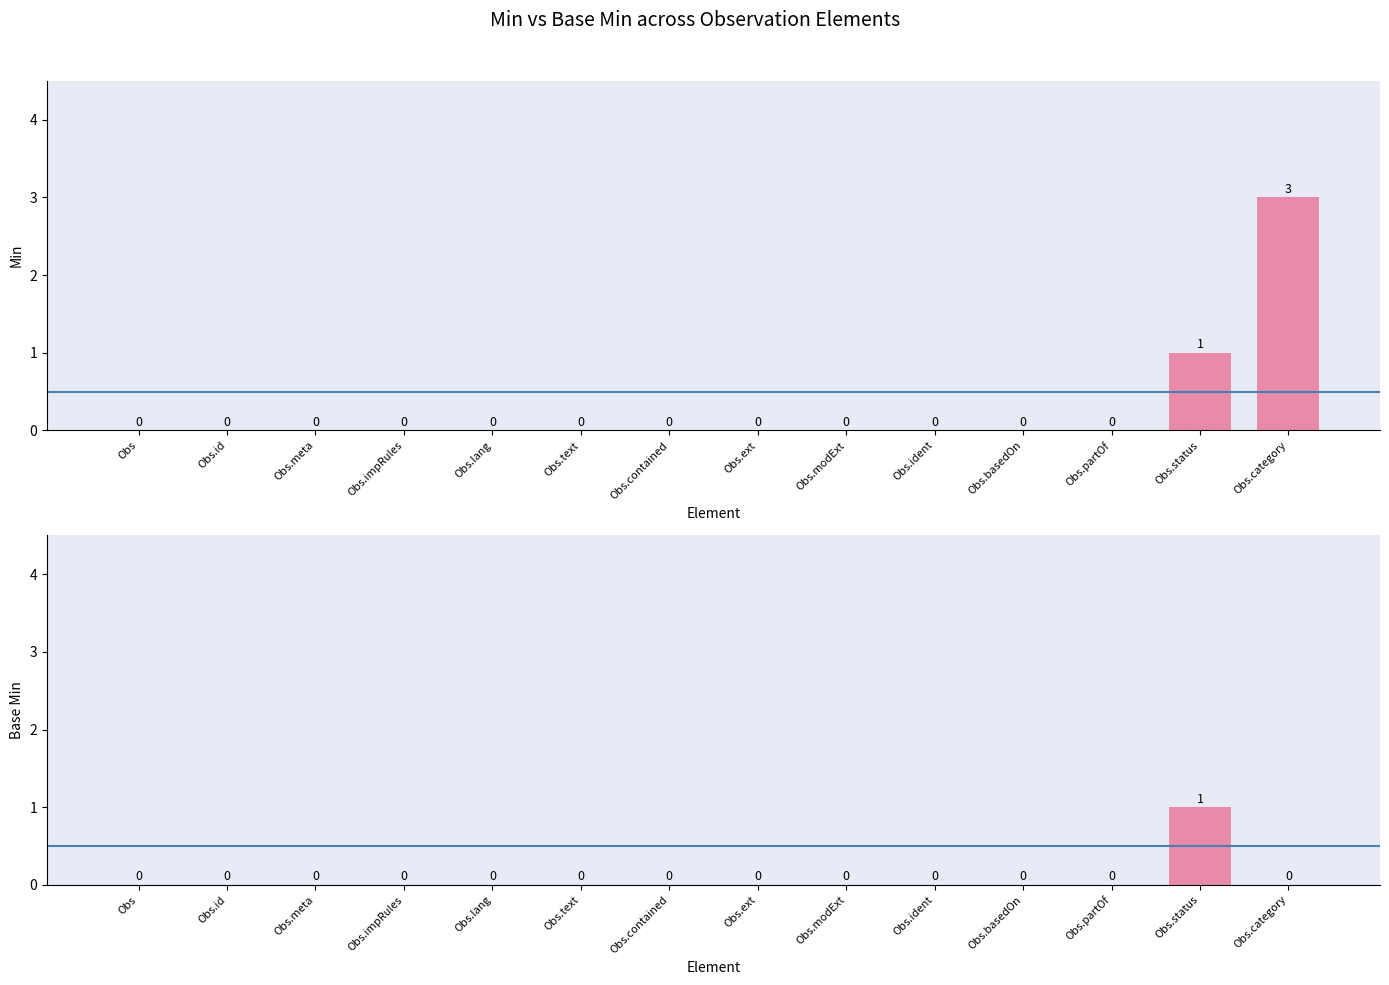

At Observation.category, list the series in order from smallest to largest.

Base Min, Min